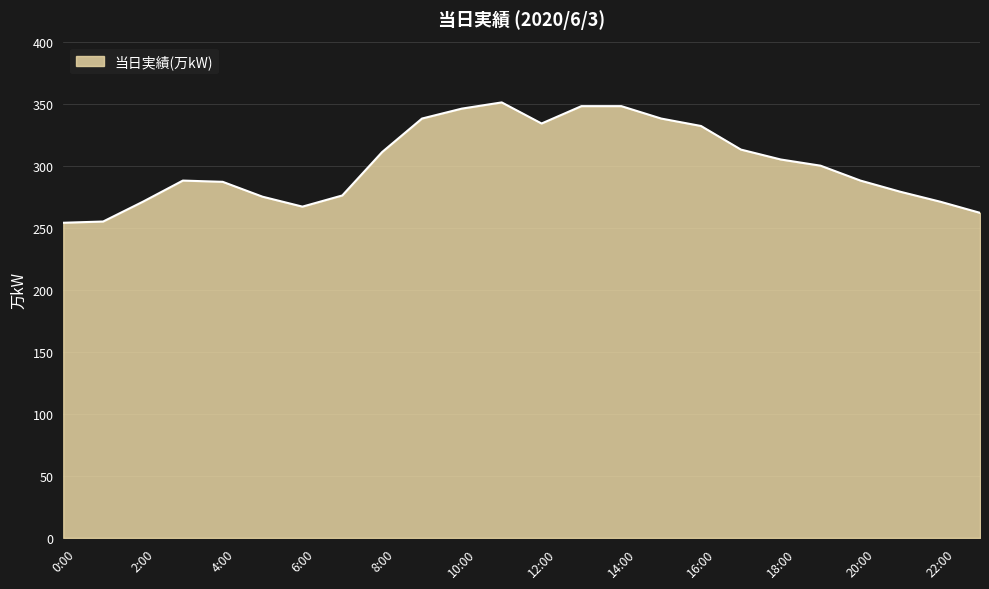

What is the difference between the maximum and minimum values?

97